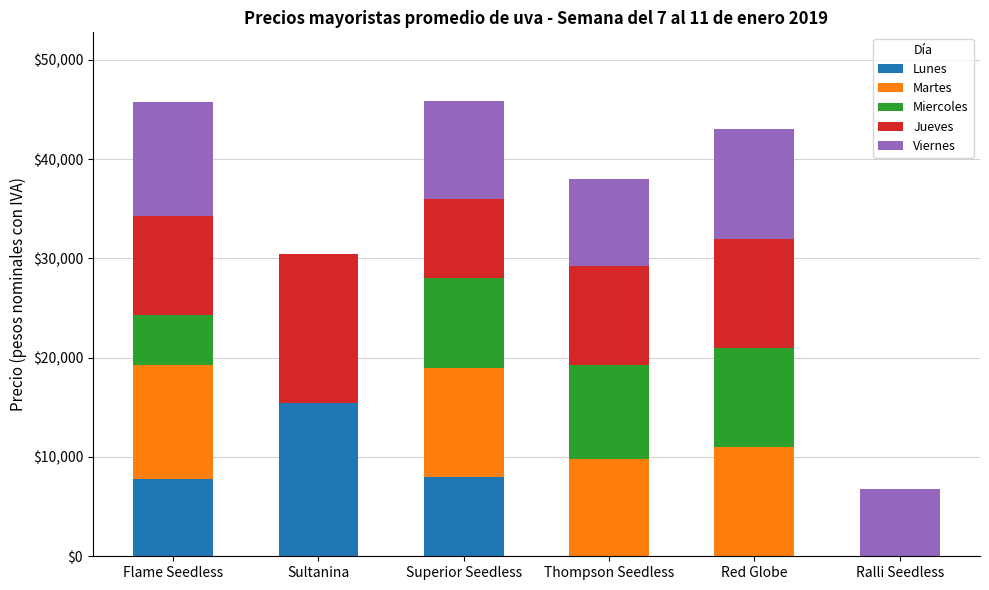

Which category has the highest value in the Lunes series?

Sultanina